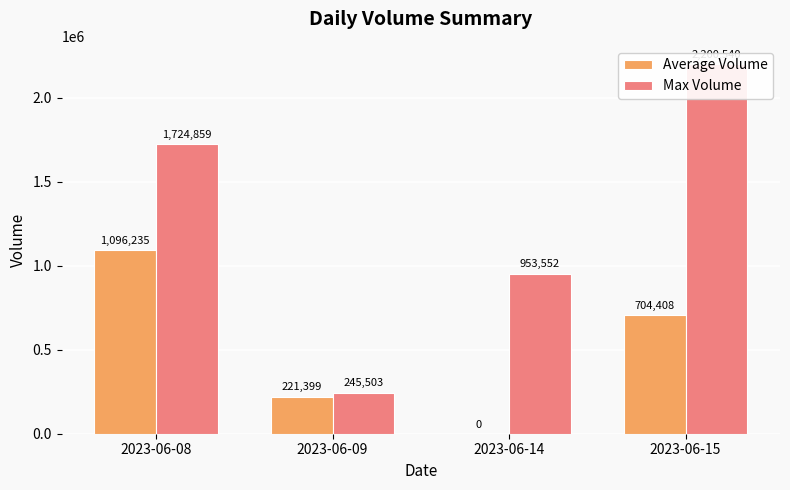

List the series in order of their overall mean, highest first.

Max Volume, Average Volume